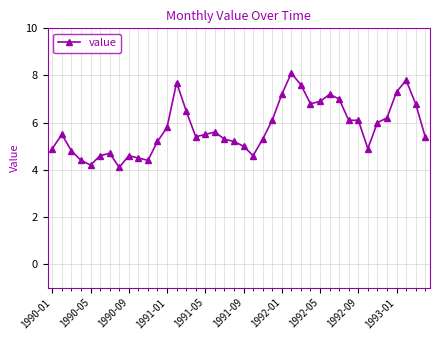

What is the difference between the second highest and second lowest values?

3.6